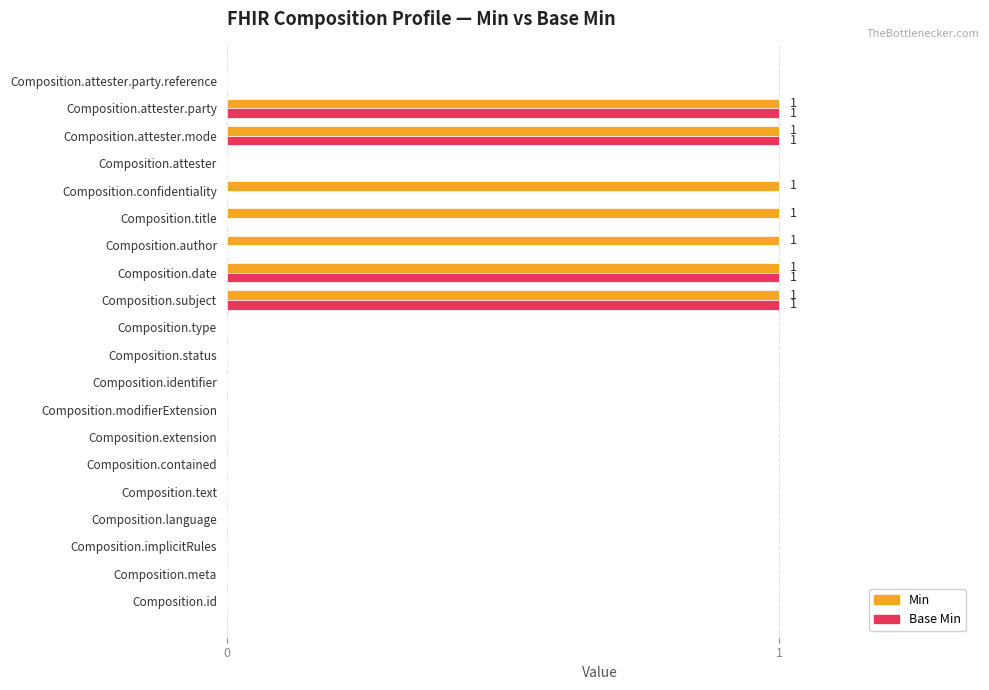

What is the sum of all Min values?

7